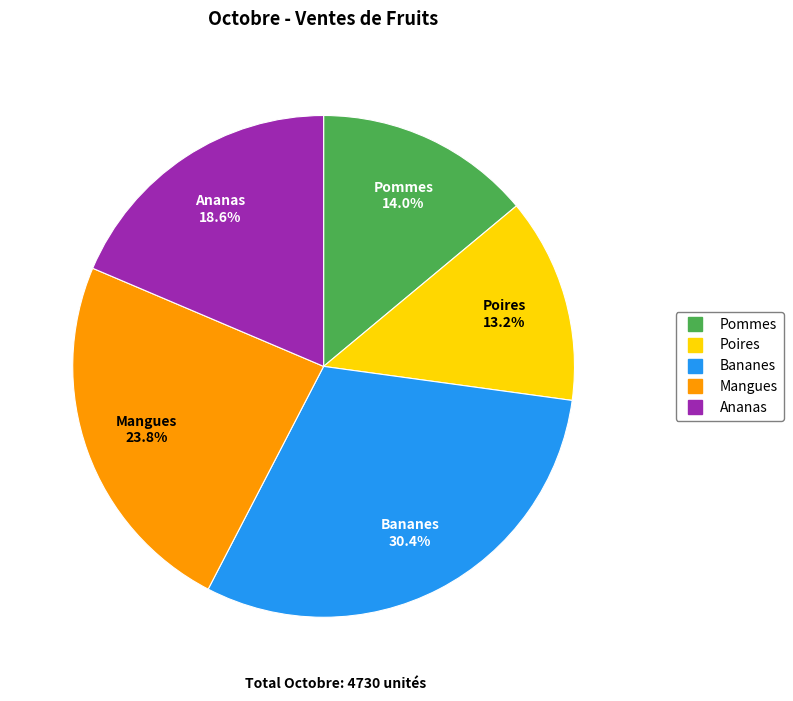

To the nearest percent, what percentage of the pie is Mangues?

24%